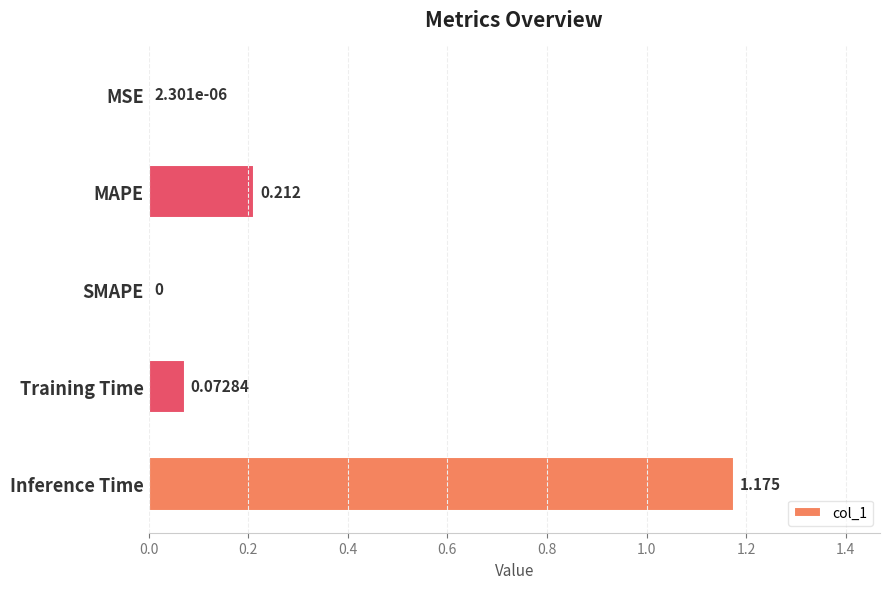

At which category does the chart reach its peak across all series?

Inference Time